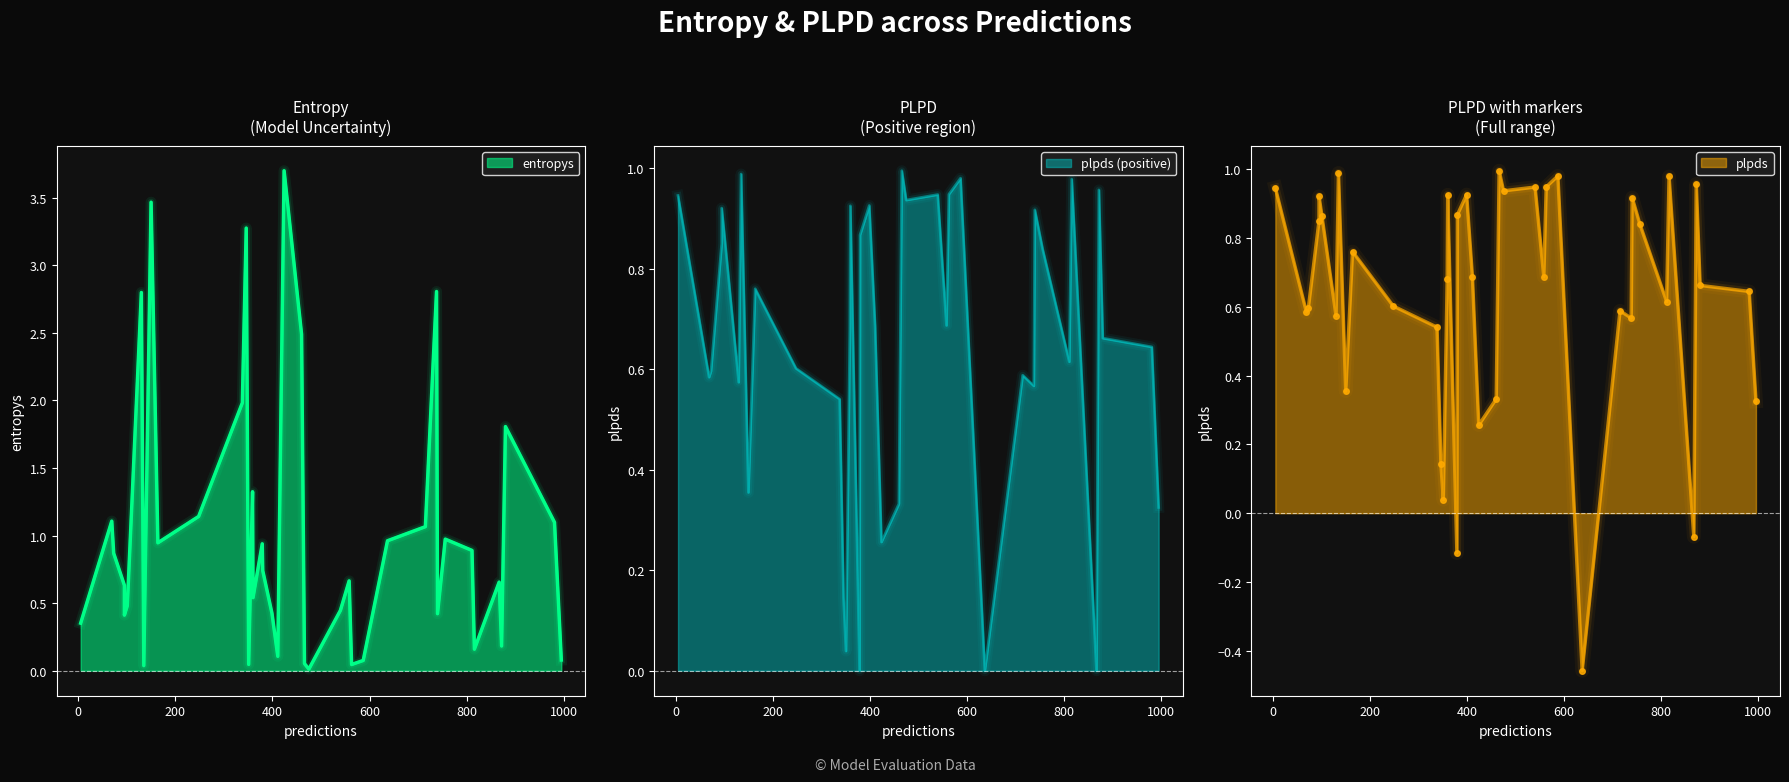

Which category has the lowest value across all series?

23